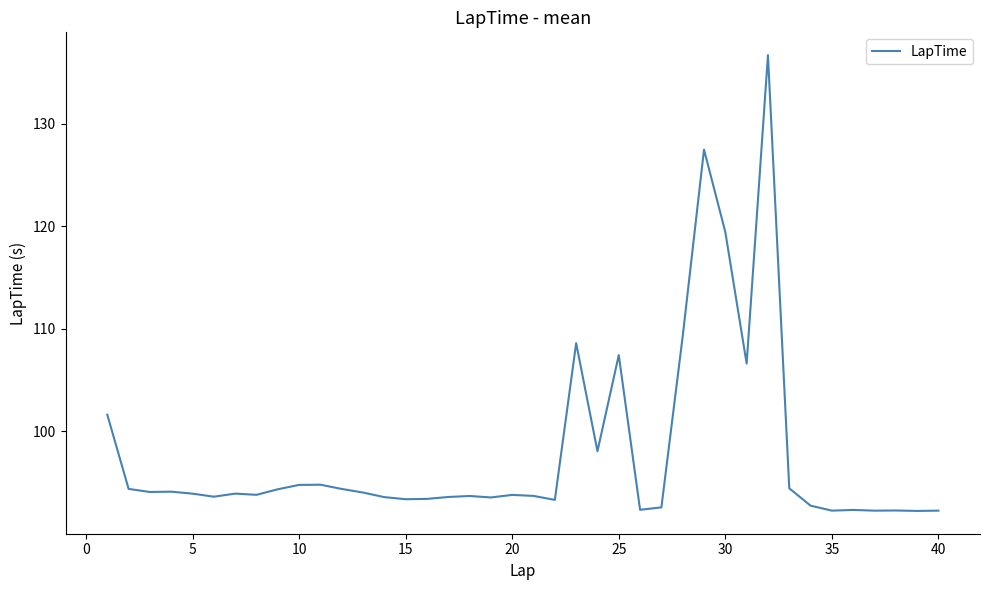

How many distinct data groups are displayed?

1